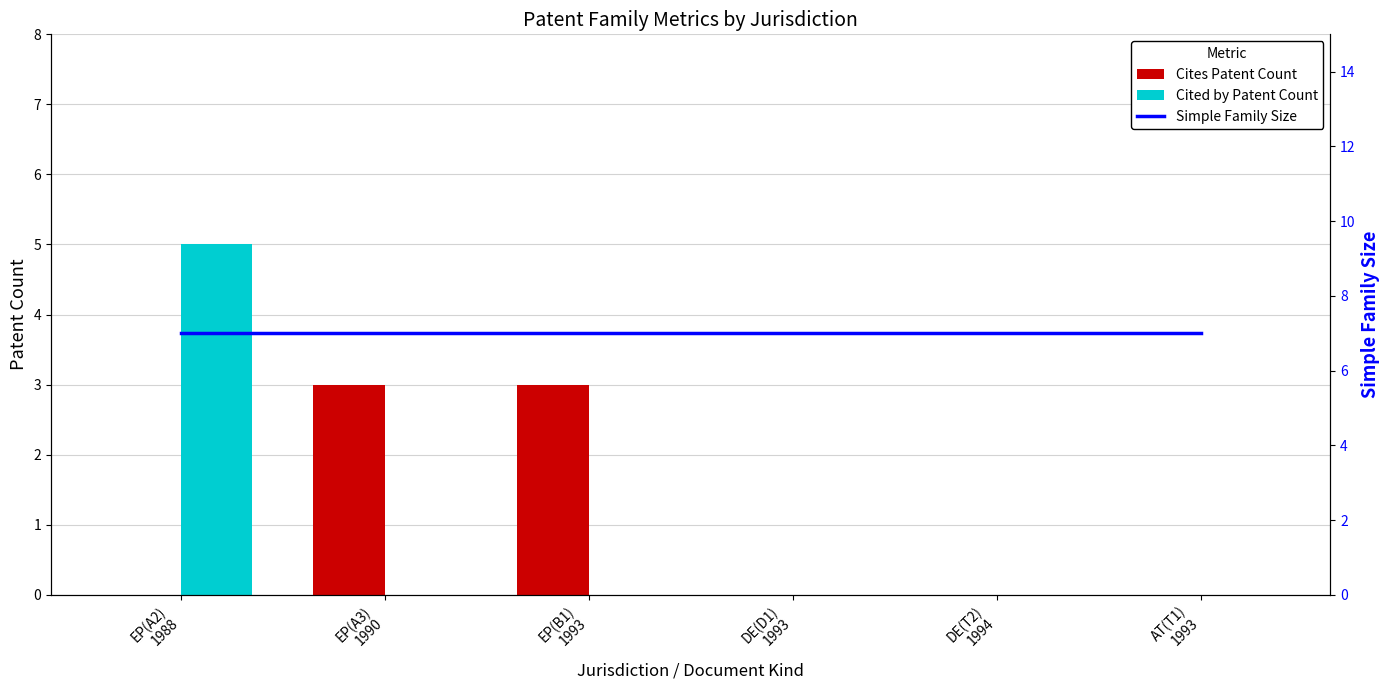

Which series changed the most between EP(A3)
1990 and DE(D1)
1993?

Cites Patent Count